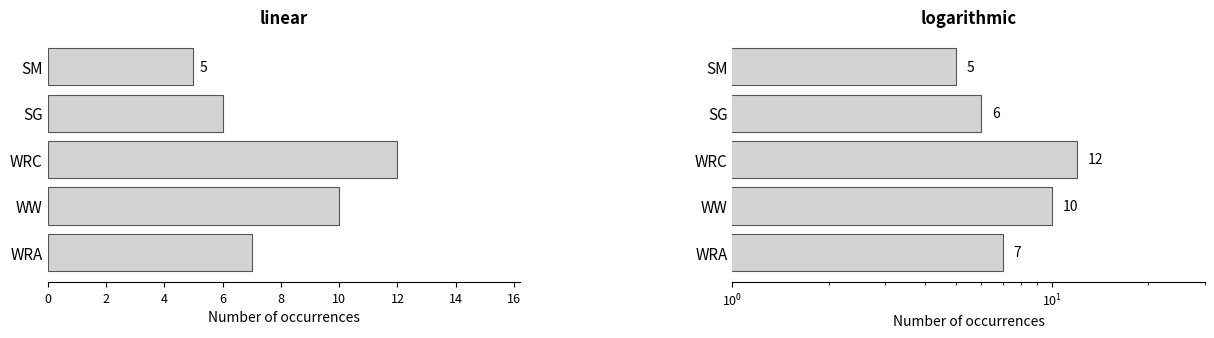

Are the bars grouped side by side (vs. stacked)?

No